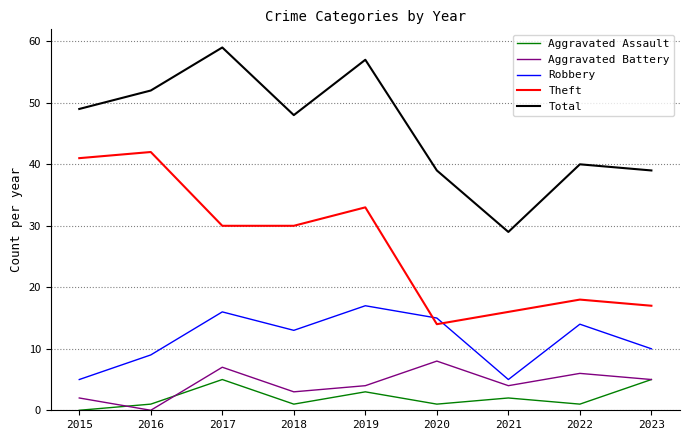

True or false: Aggravated Battery has more than 0 interior local peaks.

True